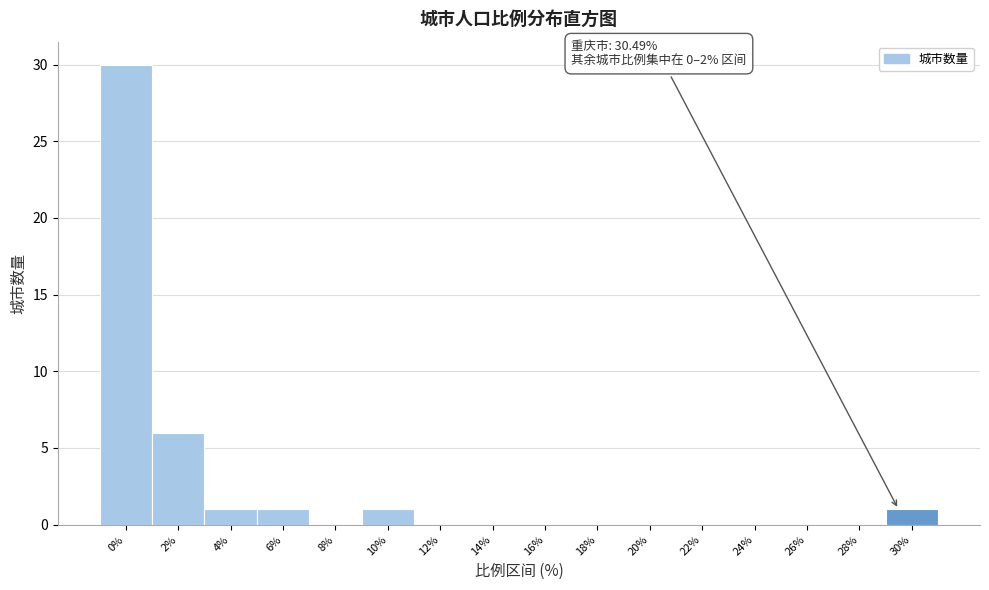

Reading right to left, list all the values displayed in this chart.

30%=1	28%=0	26%=0	24%=0	22%=0	20%=0	18%=0	16%=0	14%=0	12%=0	10%=1	8%=0	6%=1	4%=1	2%=6	0%=30